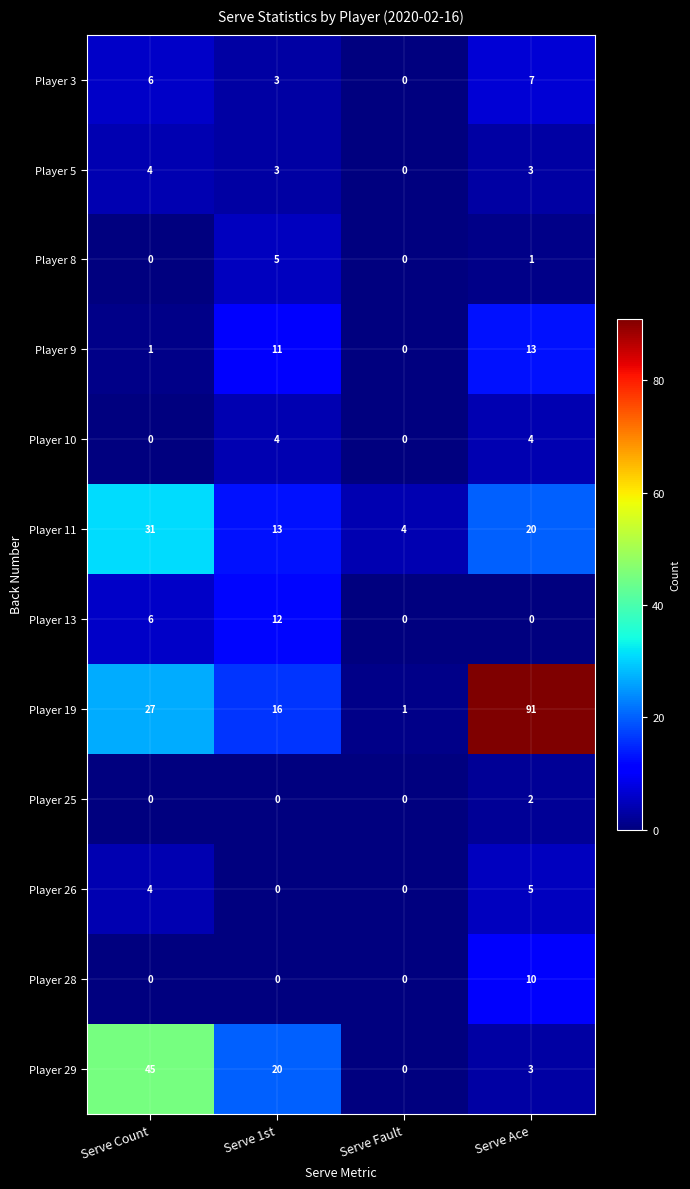

Which series changed the most between Serve Fault and Serve Ace?

Player 19